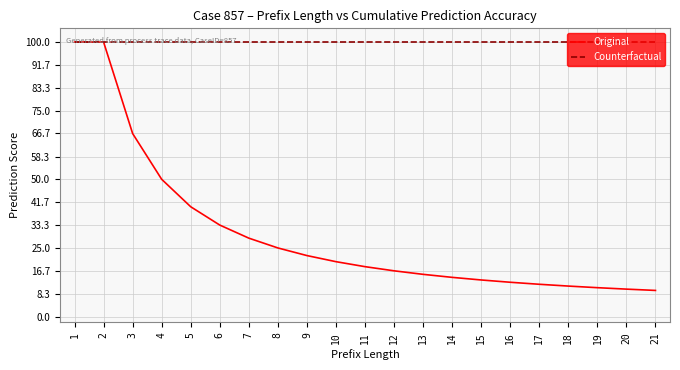

What is the minimum value shown in the chart?

9.5